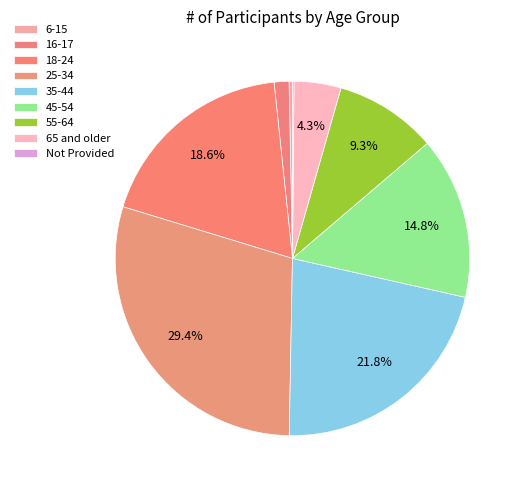

To the nearest percent, what percentage of the pie is 16-17?

1%